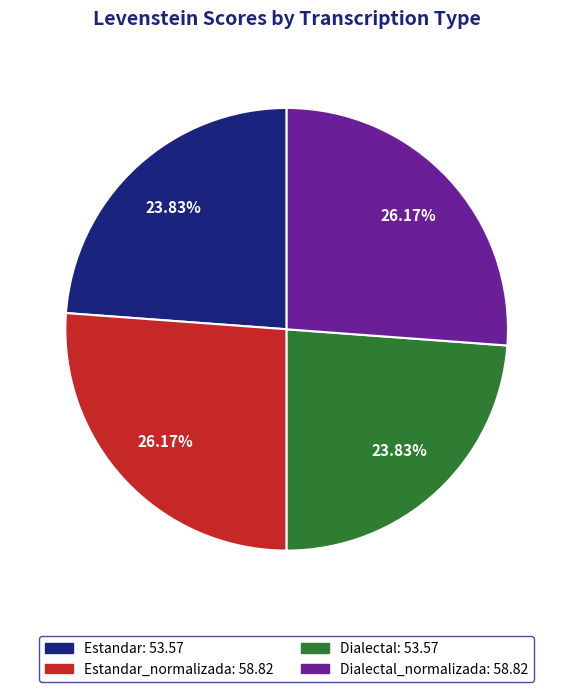

Is there any slice that represents more than half of the pie?

No